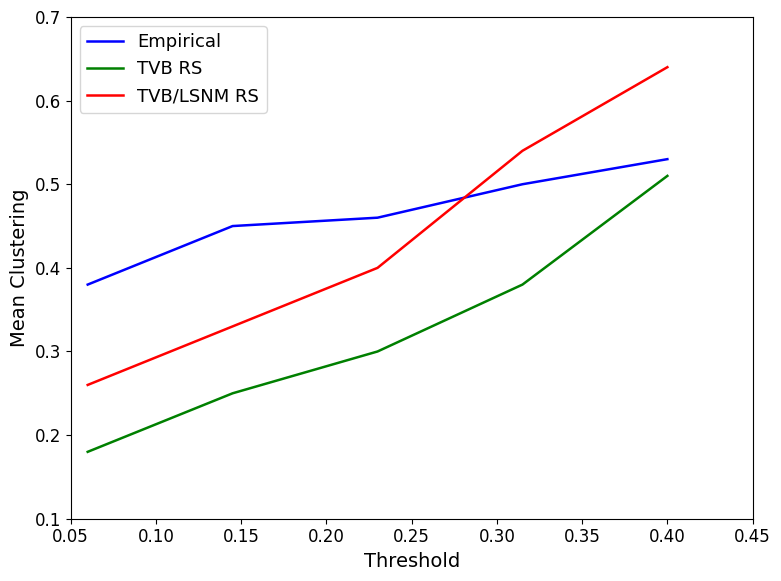

Which series has the largest range (max minus min)?

TVB/LSNM RS